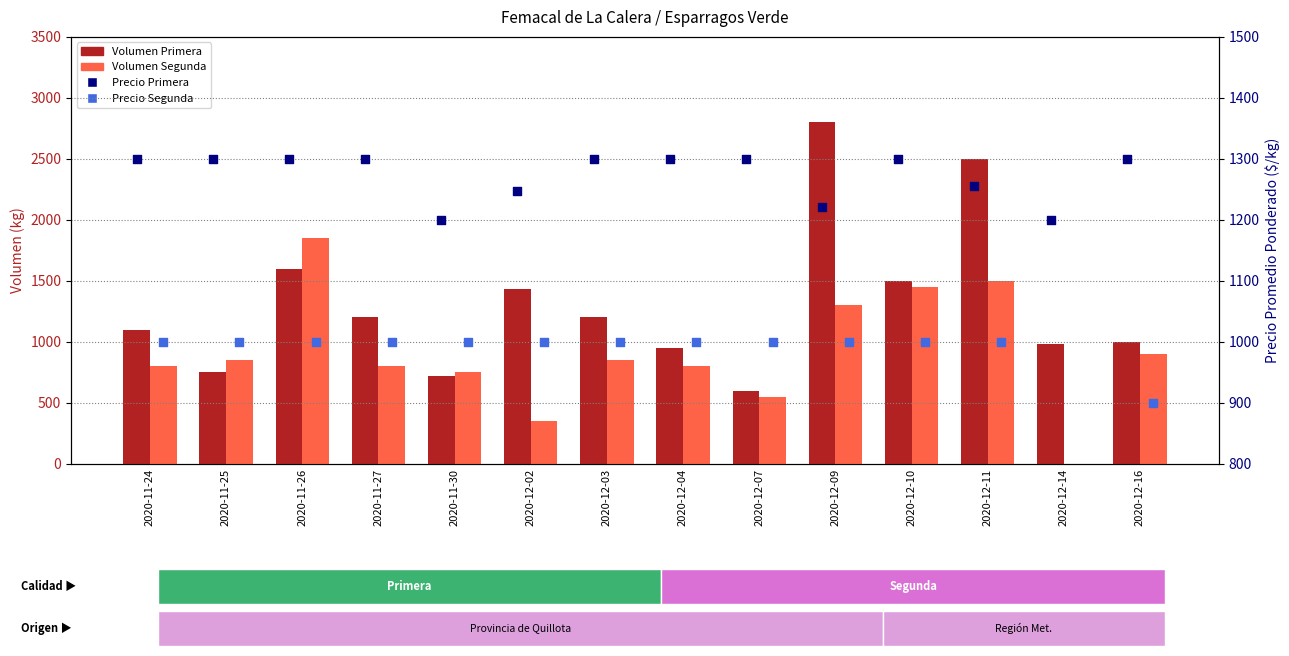

At how many categories does at least one series exceed 909?

14